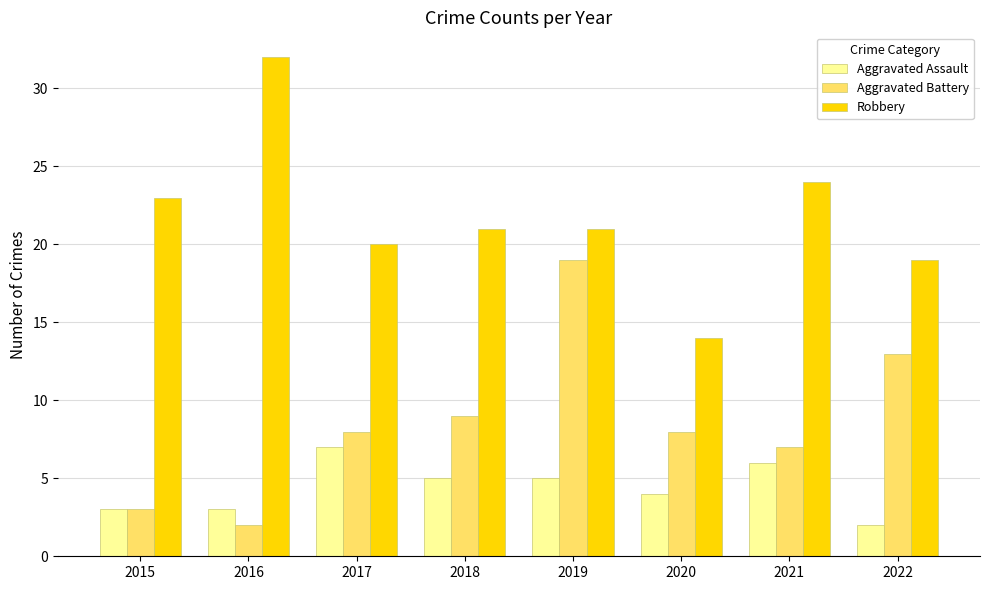

Rank the series by their maximum value, from highest to lowest.

Robbery, Aggravated Battery, Aggravated Assault